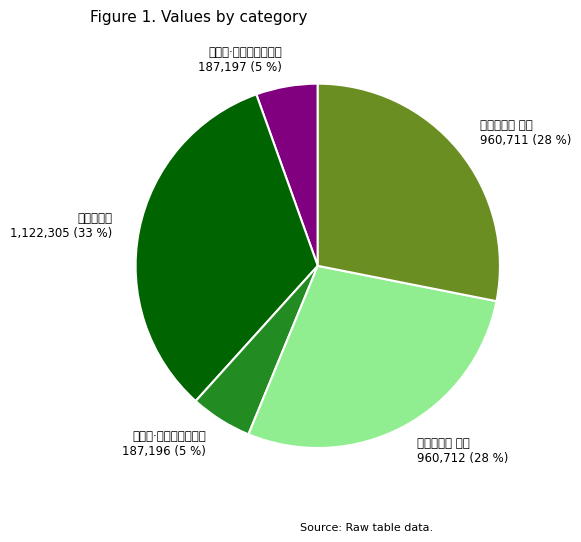

What percentage is the 赠石工二首 其一 slice, to the nearest percent?

28%